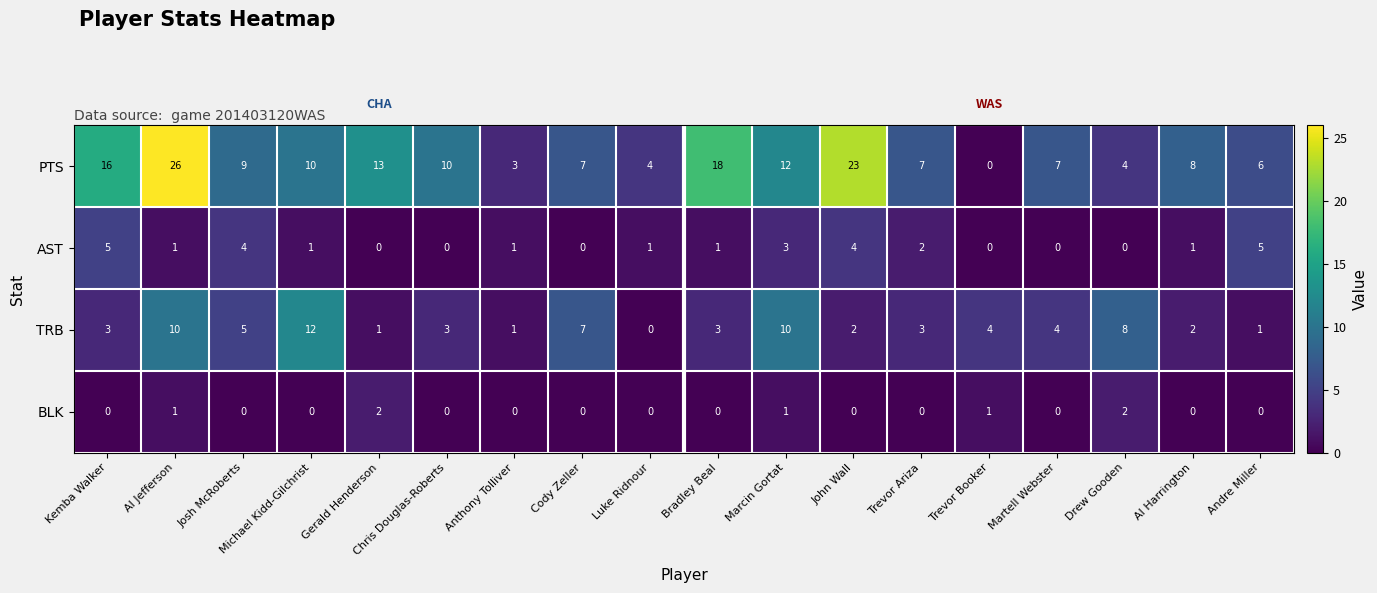

Is it true that BLK equals 0 at Al Harrington?

True